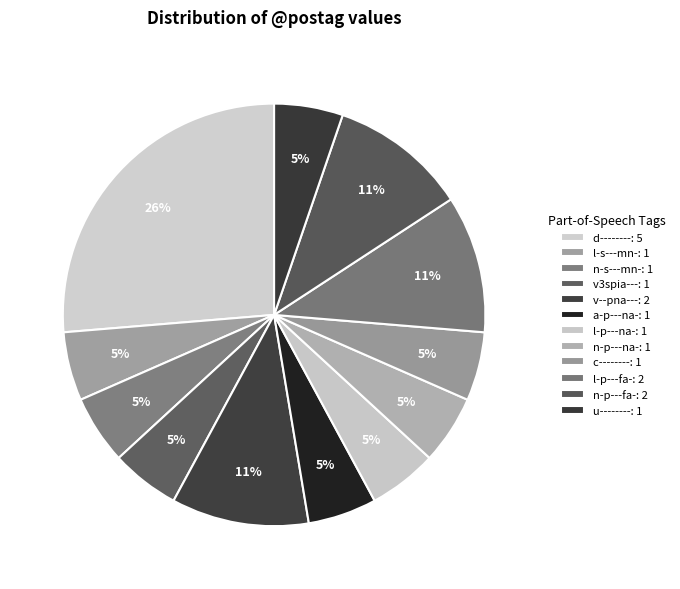

To the nearest percent, what is the combined percentage of n-s---mn- and v--pna---?

16%